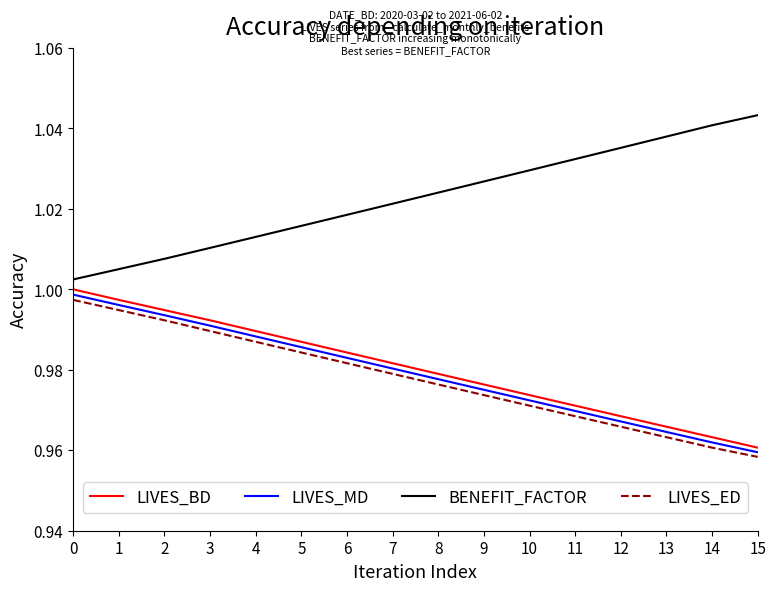

What is the sum of all LIVES_ED values?

15.6